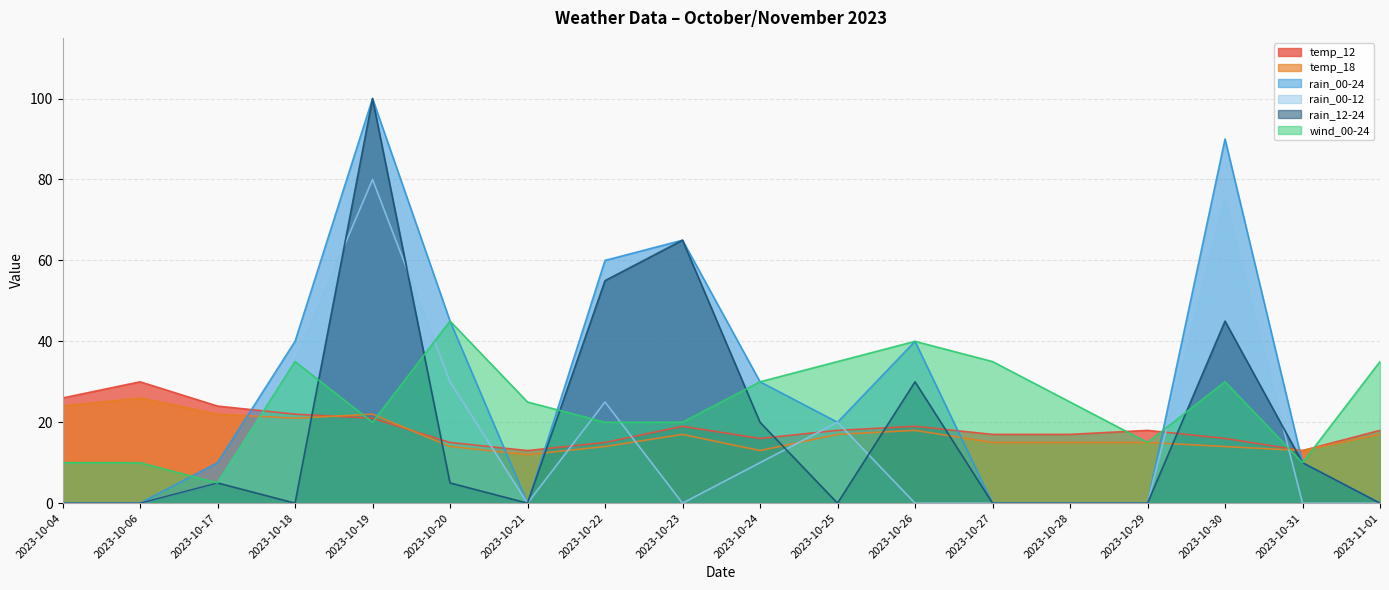

What is the total value across all series at 2023-10-21?

50